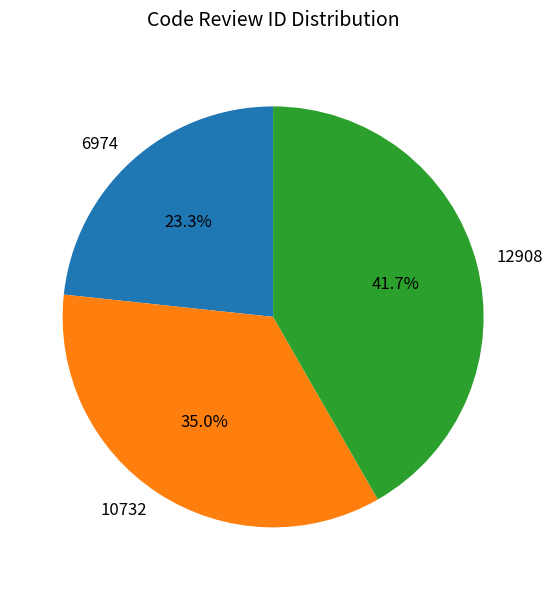

To the nearest percent, what is the difference between the 6974 and 12908 slice percentages?

18%